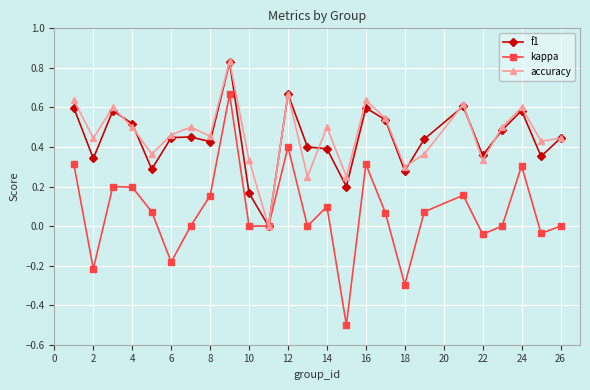

Which series has the widest spread of values?

kappa